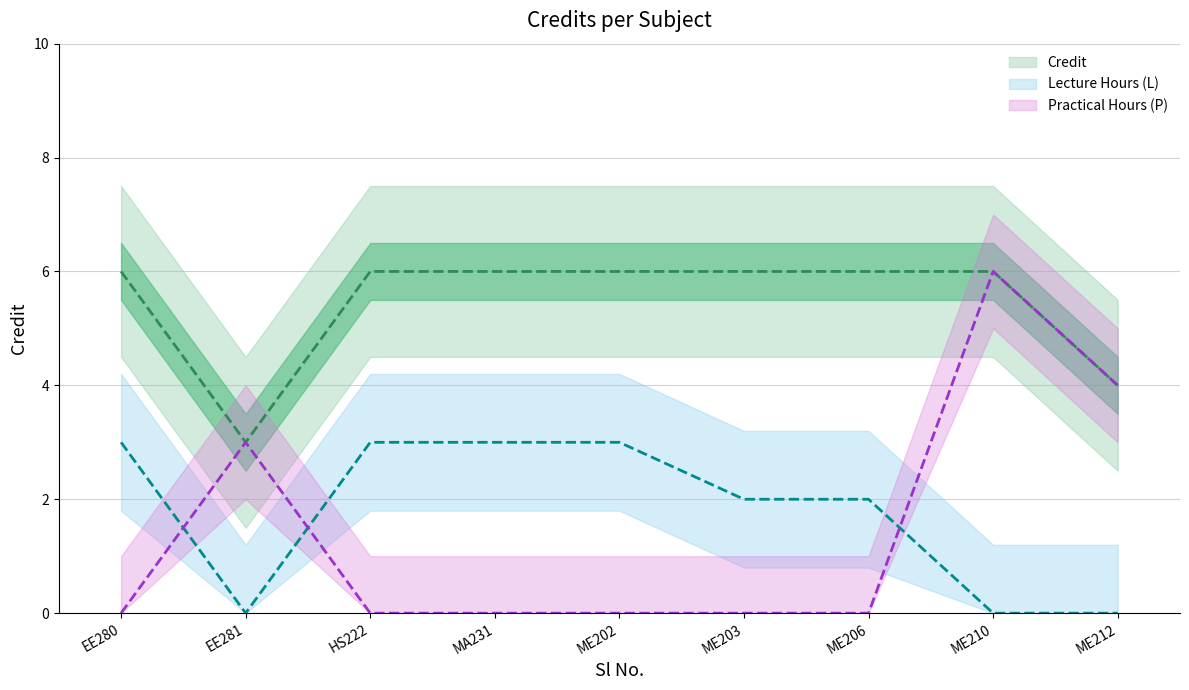

What is the ratio of the value at ME203 to the value at EE280?

1.0